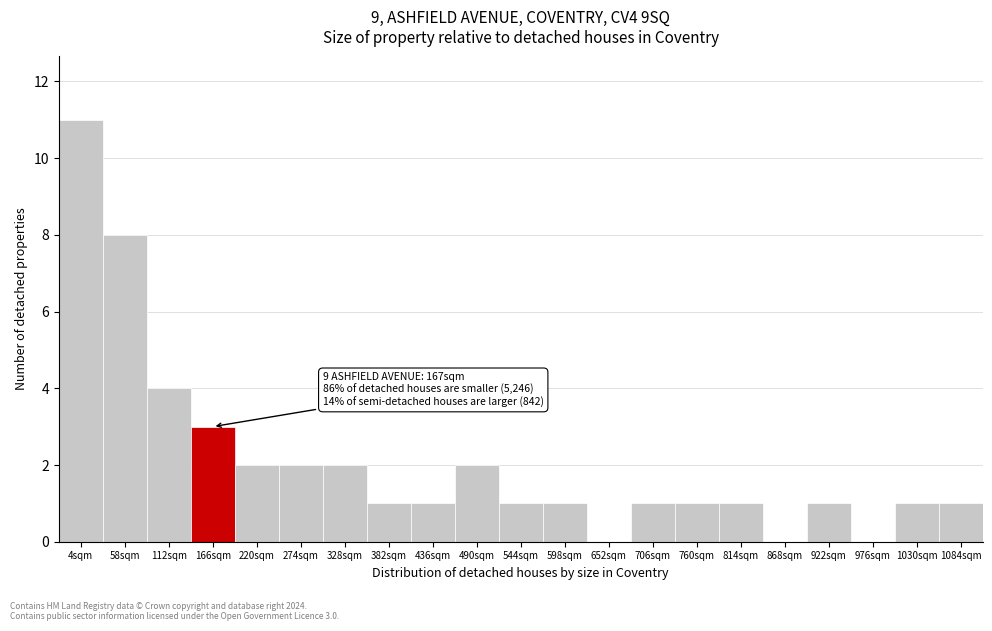

Reading left to right, what are all the values shown in this chart?

4sqm=11	58sqm=8	112sqm=4	166sqm=3	220sqm=2	274sqm=2	328sqm=2	382sqm=1	436sqm=1	490sqm=2	544sqm=1	598sqm=1	652sqm=0	706sqm=1	760sqm=1	814sqm=1	868sqm=0	922sqm=1	976sqm=0	1030sqm=1	1084sqm=1